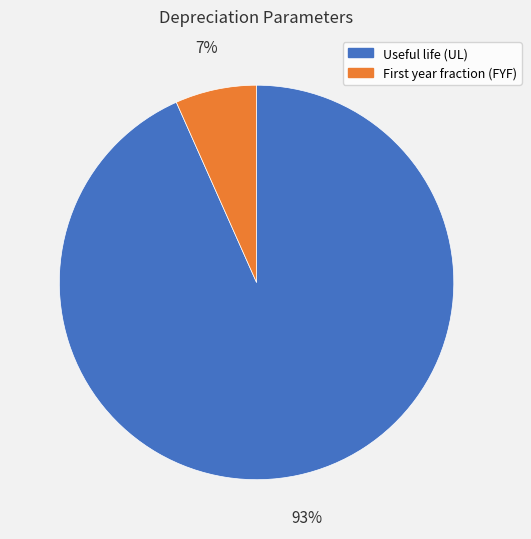

How many segments does this pie chart have?

2